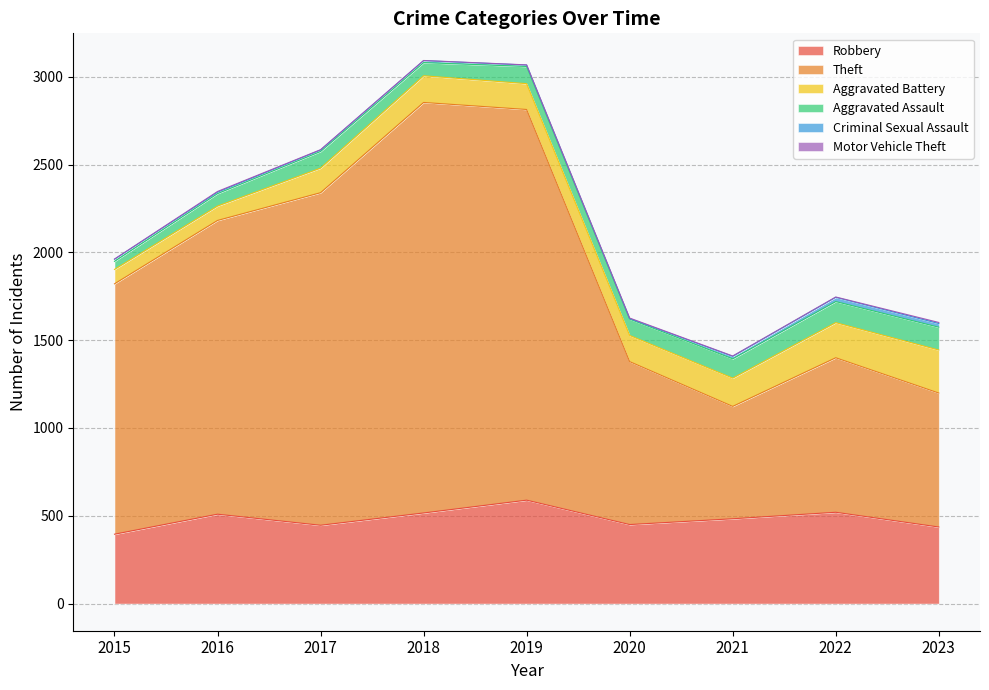

The Criminal Sexual Assault series shows 3 at 2020. True or false?

True